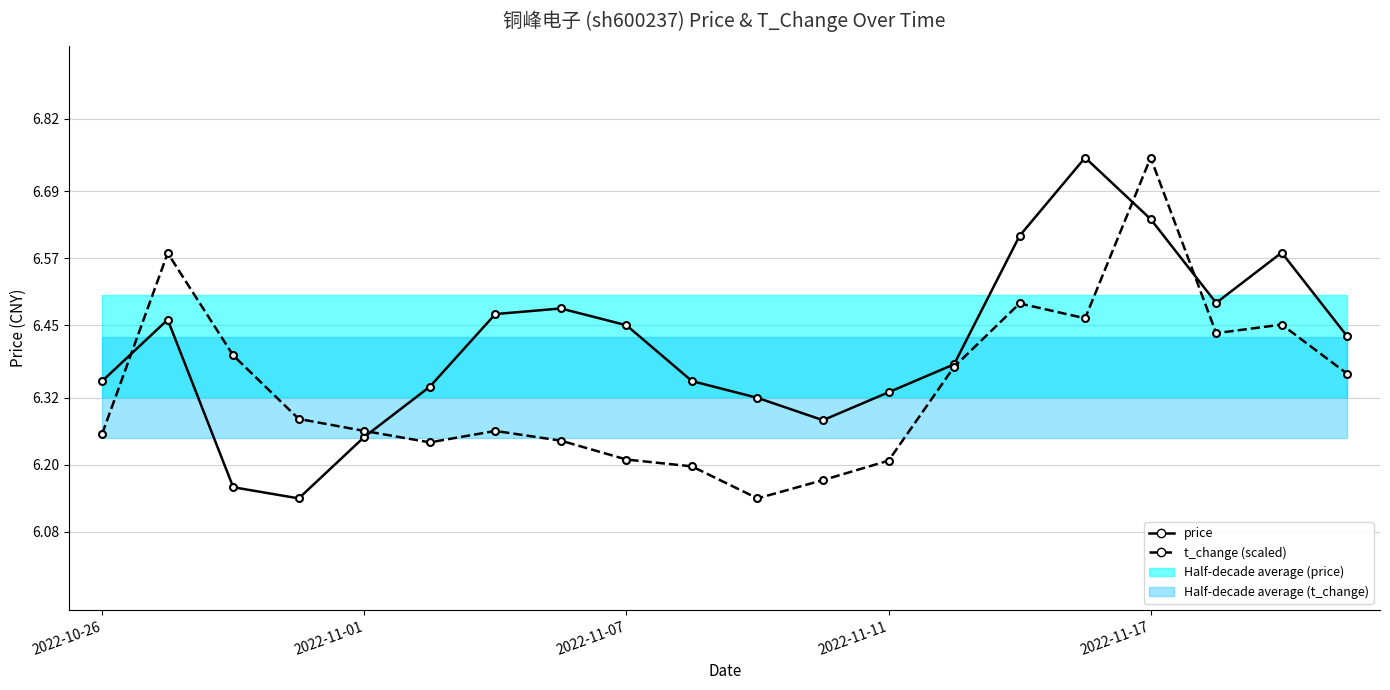

What is the value of the t_change (scaled) point at the 9th from the left?

6.2